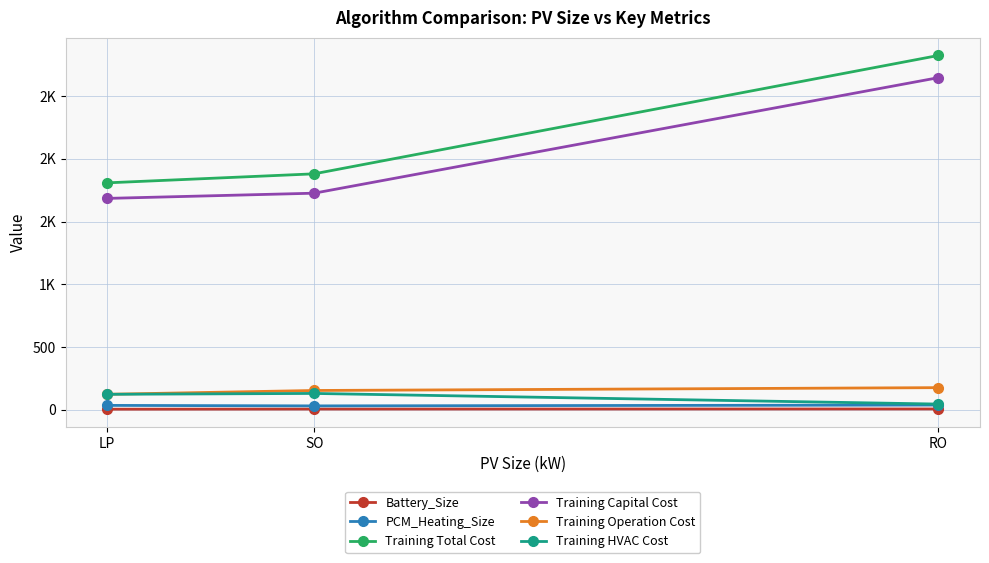

Reading right to left, list all the values displayed in this chart.

Battery_Size: RO=6.9	SO=6.3	LP=5.1
PCM_Heating_Size: RO=38.1	SO=31.5	LP=35.5
Training Total Cost: RO=2822.4	SO=1879.7	LP=1807.8
Training Capital Cost: RO=2645.6	SO=1725.5	LP=1684.0
Training Operation Cost: RO=176.8	SO=154.2	LP=123.8
Training HVAC Cost: RO=45.9	SO=130.7	LP=123.8